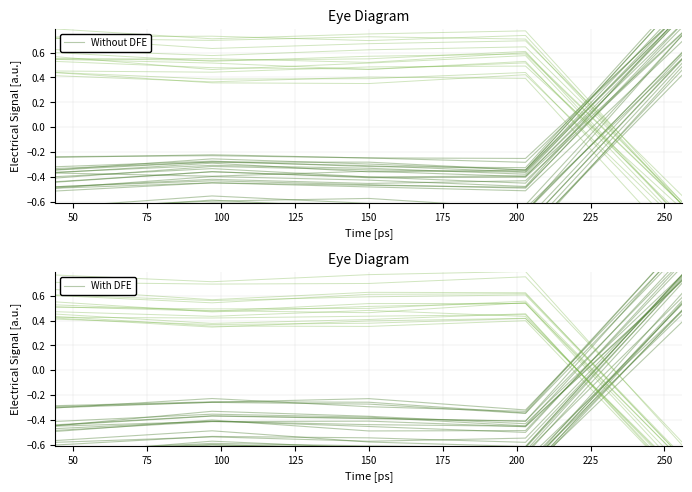

The Without DFE series shows 1.1 at 125. True or false?

False